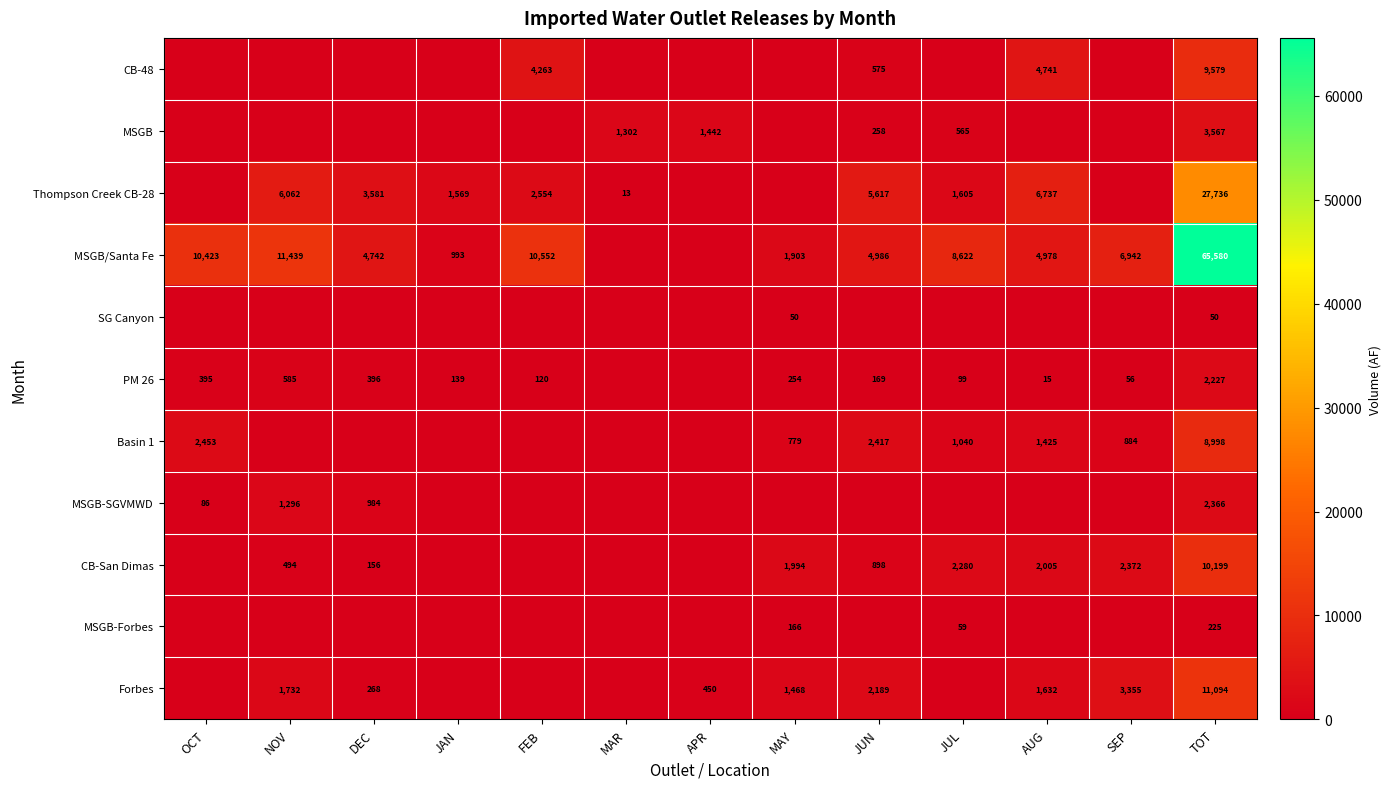

What is the total value across all series at TOT?

141621